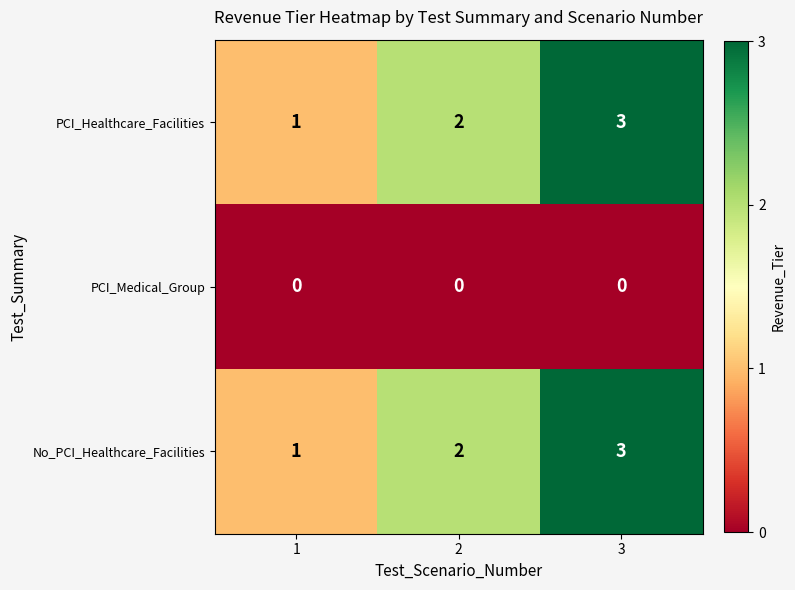

How many No_PCI_Healthcare_Facilities values are between 1 and 3?

3